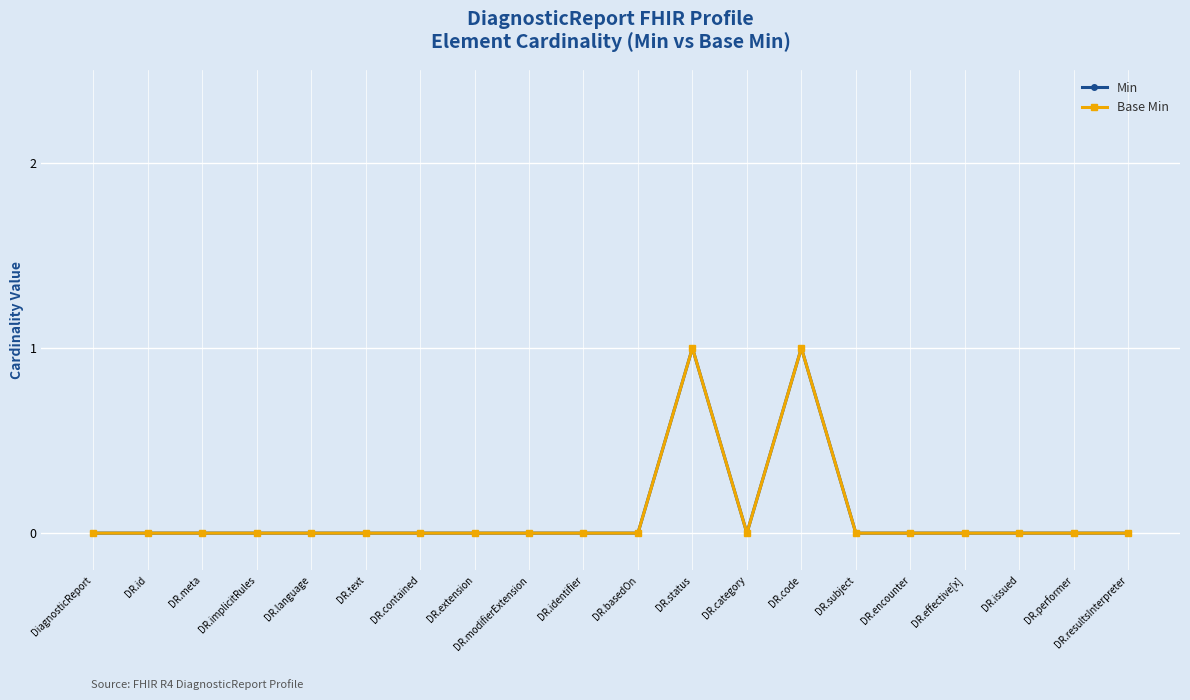

Which label corresponds to the largest value in the chart?

DR.status